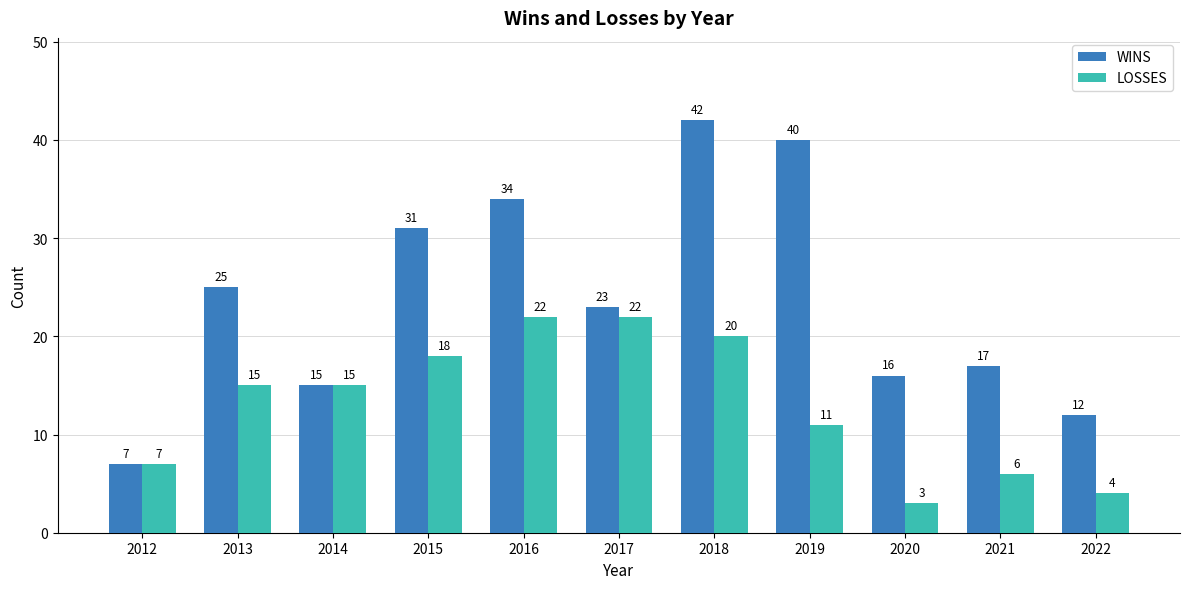

Rank the categories by WINS value from lowest to highest.

2012, 2022, 2014, 2020, 2021, 2017, 2013, 2015, 2016, 2019, 2018